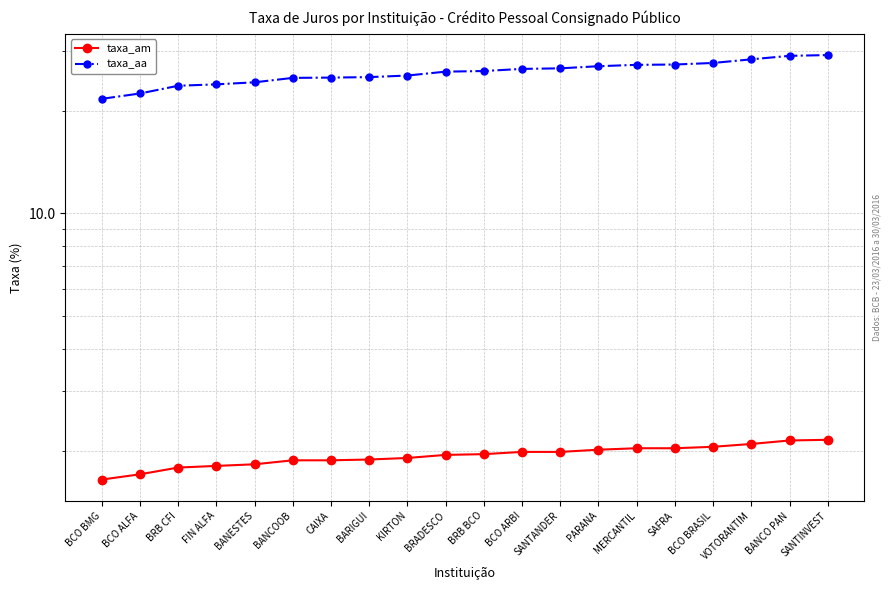

Does the chart have visible grid lines?

Yes